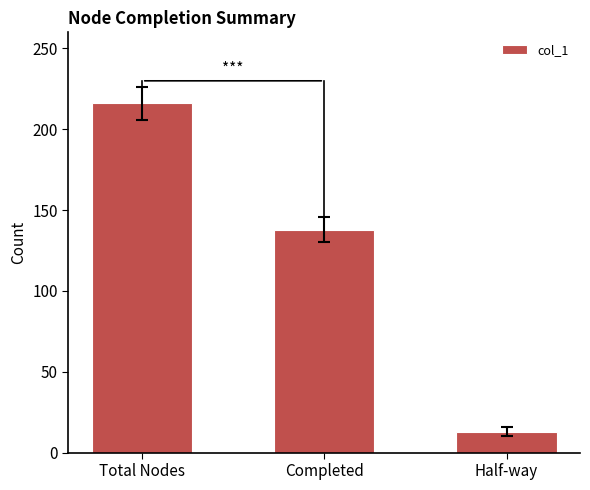

Which category has the highest value across all series?

Total Nodes